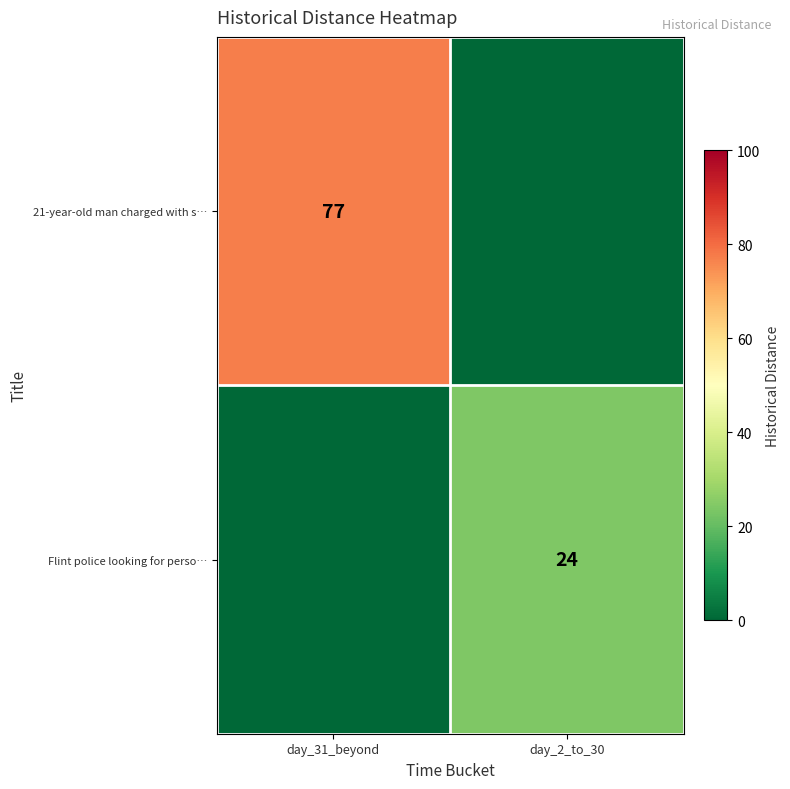

How many series are shown in this chart?

2